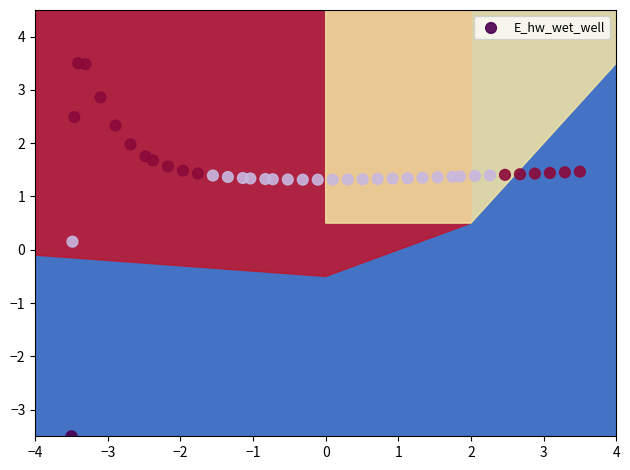

What is the range of Y values (max minus min)?

7.0